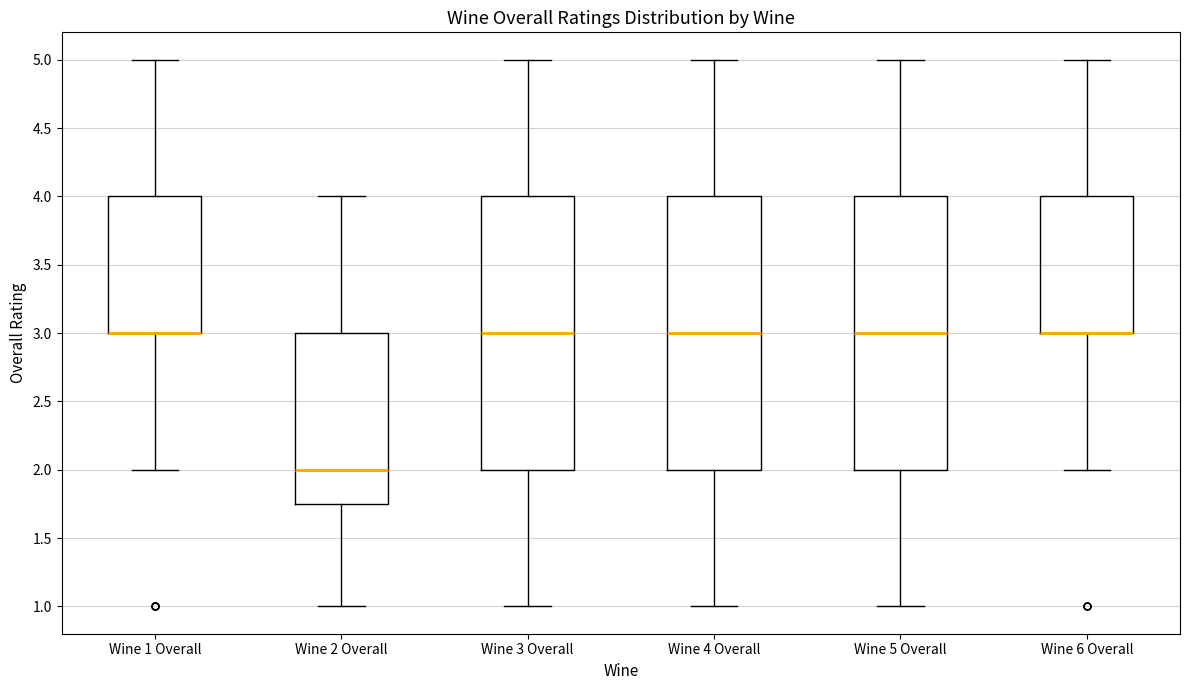

Reading left to right, read every box against the y-axis: the position of its median line, the range the box covers, and the ends of its whiskers. The values are not printed on the chart, so give them approximately, as read against the axis.

Wine 1 Overall: median 3.00 (drawn on the box's lower edge), box 3.00 to 4.00, whiskers 2.00 to 5.00
Wine 2 Overall: median 2.00, box 1.75 to 3.00, whiskers 1.00 to 4.00
Wine 3 Overall: median 3.00, box 2.00 to 4.00, whiskers 1.00 to 5.00
Wine 4 Overall: median 3.00, box 2.00 to 4.00, whiskers 1.00 to 5.00
Wine 5 Overall: median 3.00, box 2.00 to 4.00, whiskers 1.00 to 5.00
Wine 6 Overall: median 3.00 (drawn on the box's lower edge), box 3.00 to 4.00, whiskers 2.00 to 5.00